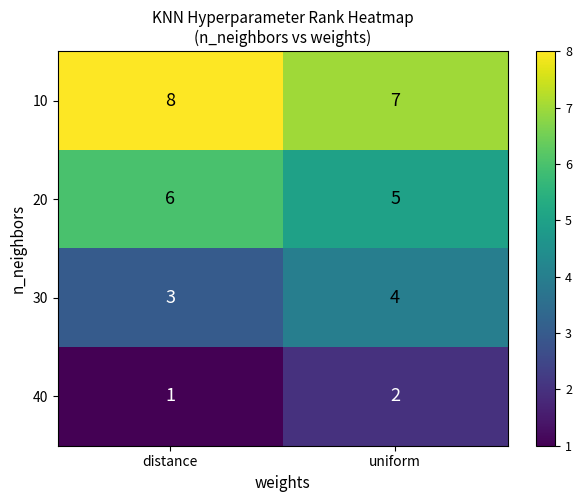

What is the highest value of the 30 series?

4